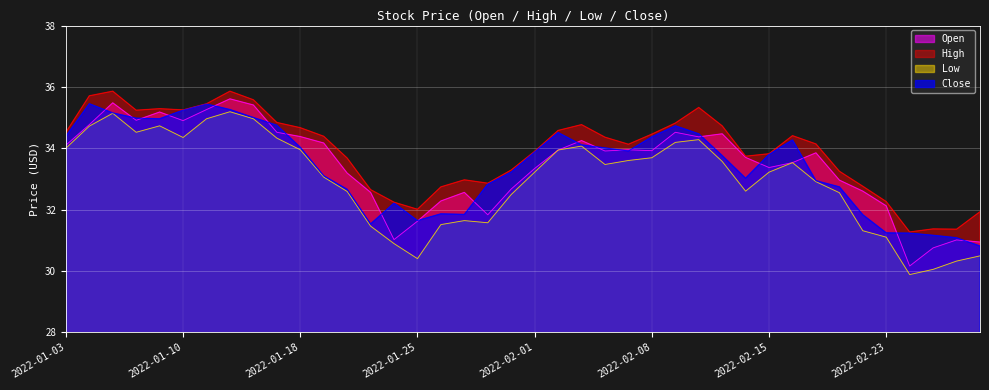

What is the difference between the highest and lowest values at 2022-02-02?

0.6